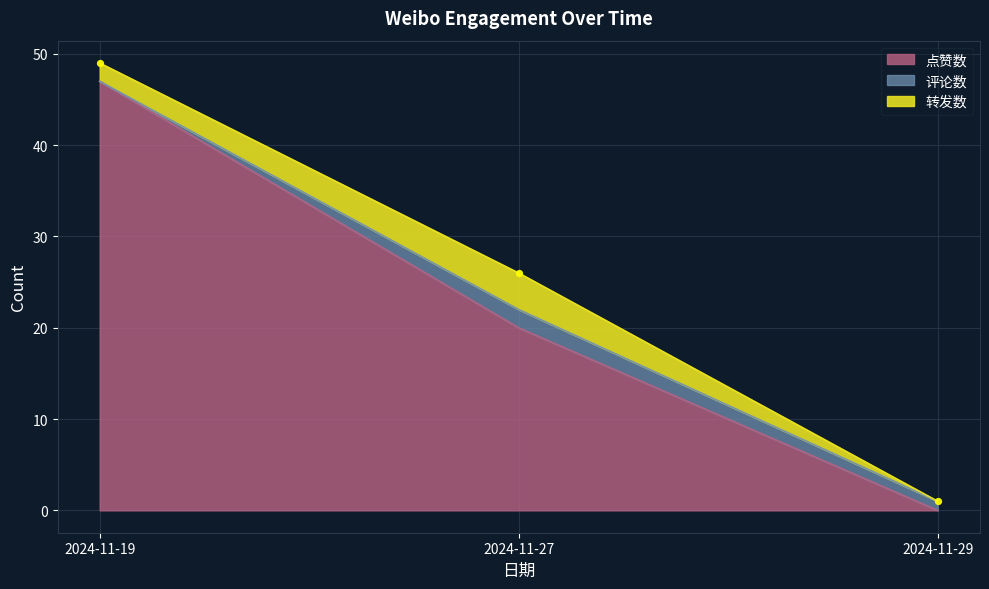

Which series contains the highest Y value?

点赞数